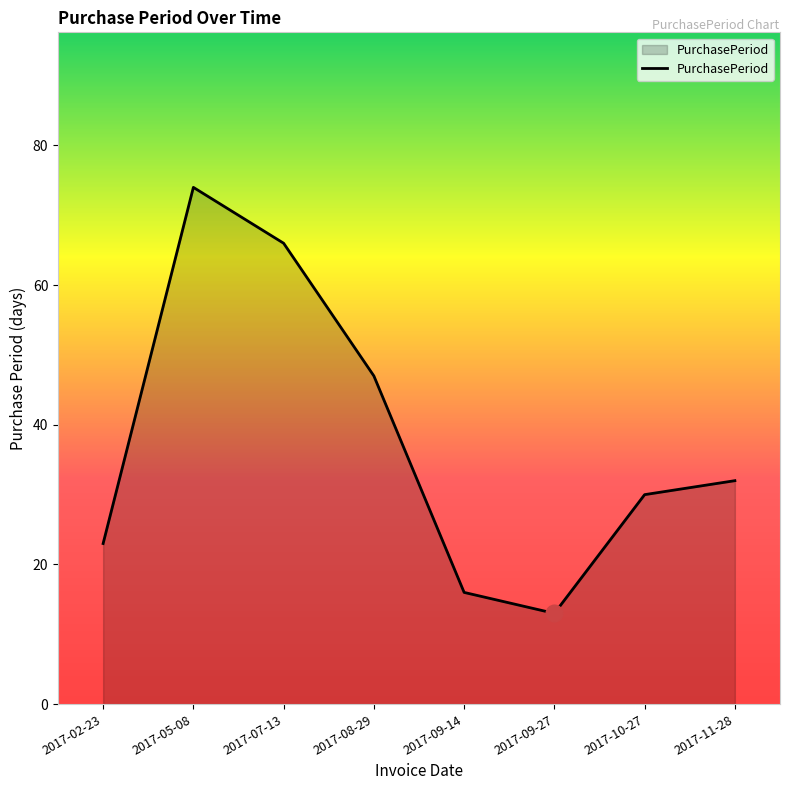

What is the average value?

38